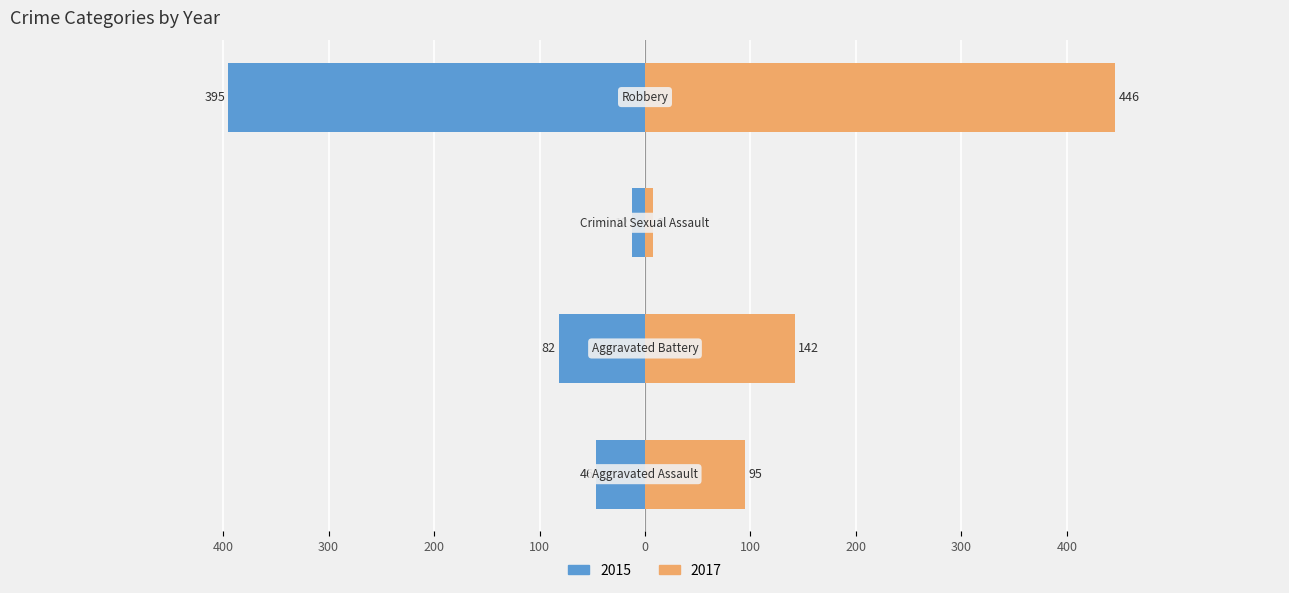

At how many categories does at least one series exceed -87?

4